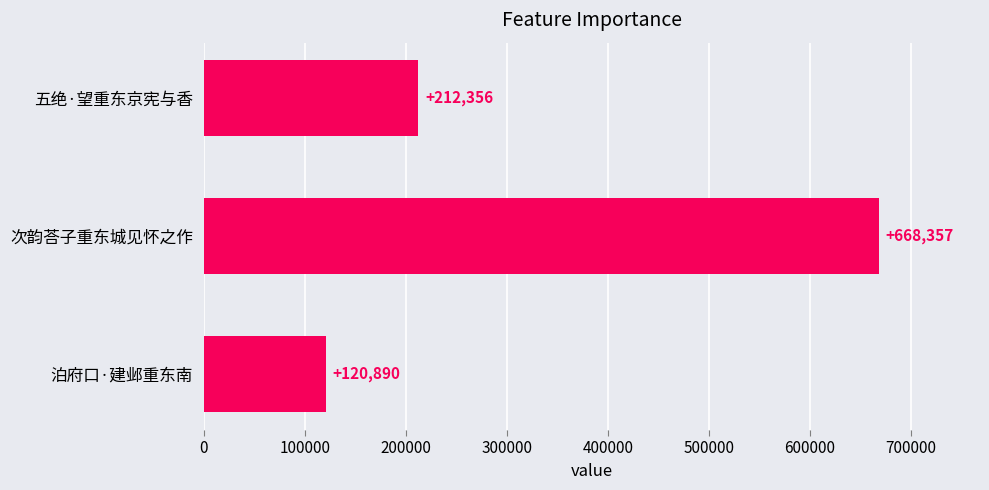

Where is the data nearest to the value 394623?

五绝·望重东京宪与香